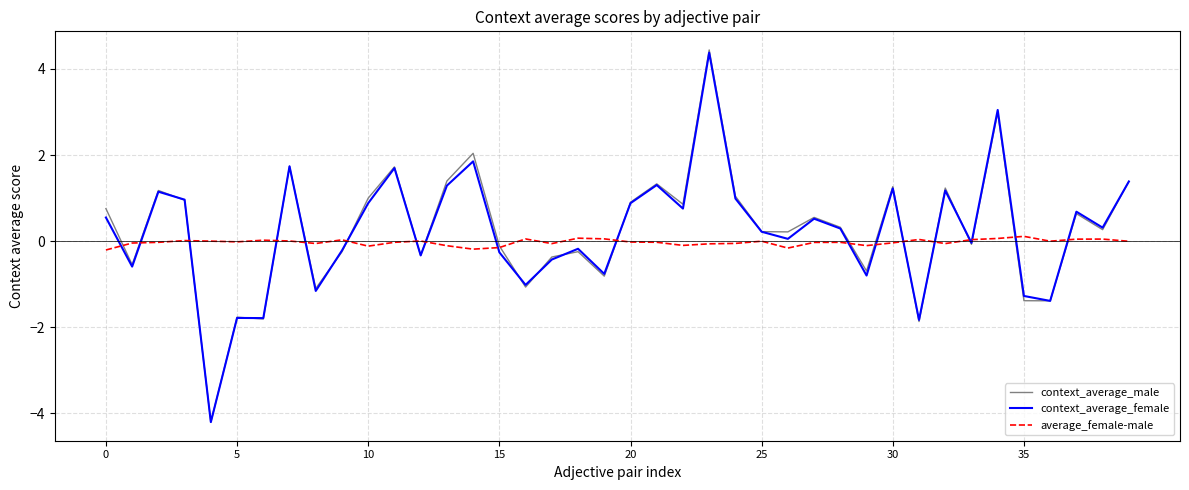

In context_average_male, how many points are higher than both neighbors (excluding endpoints)?

13